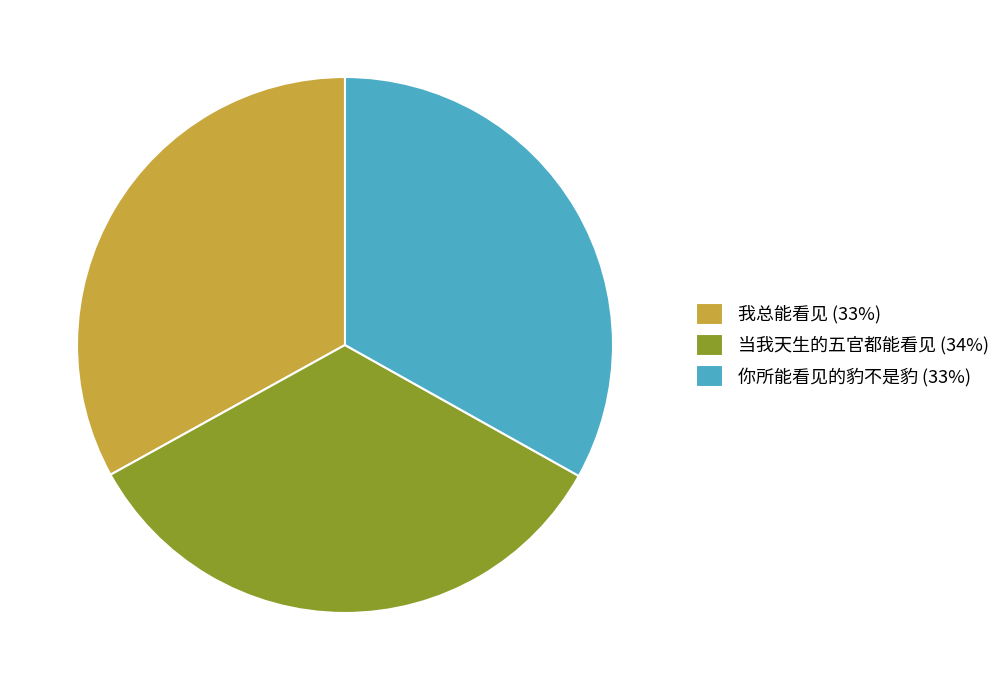

Which has a higher value, 你所能看见的豹不是豹 (33%) or 当我天生的五官都能看见 (34%)?

当我天生的五官都能看见 (34%)